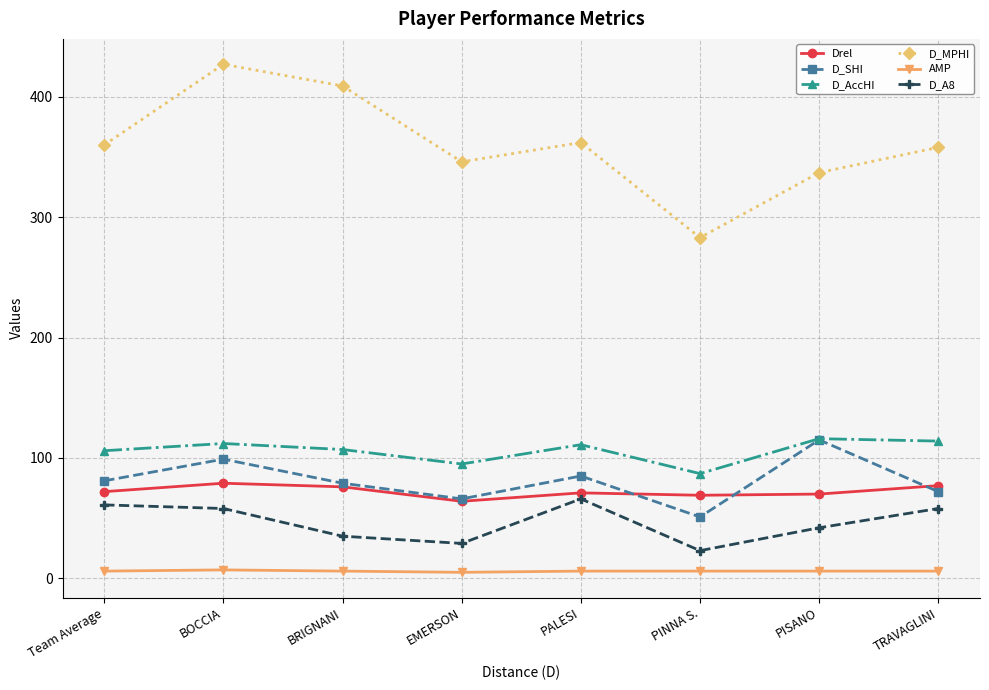

What is the total value across all series at EMERSON?

605